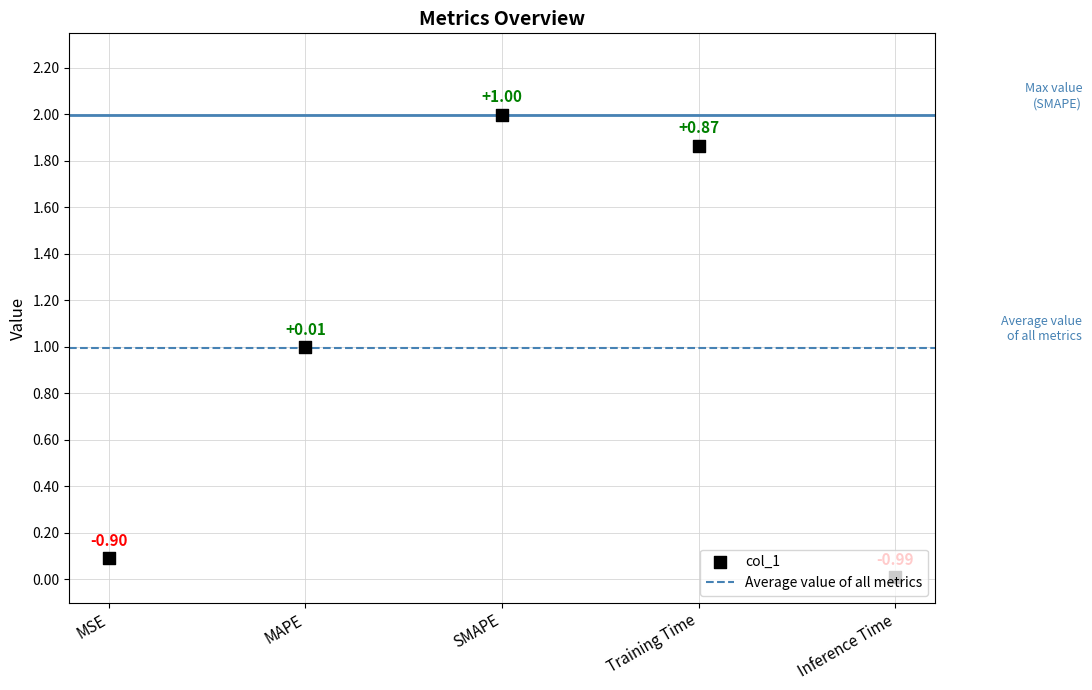

Between MAPE and MSE, which is larger?

MAPE